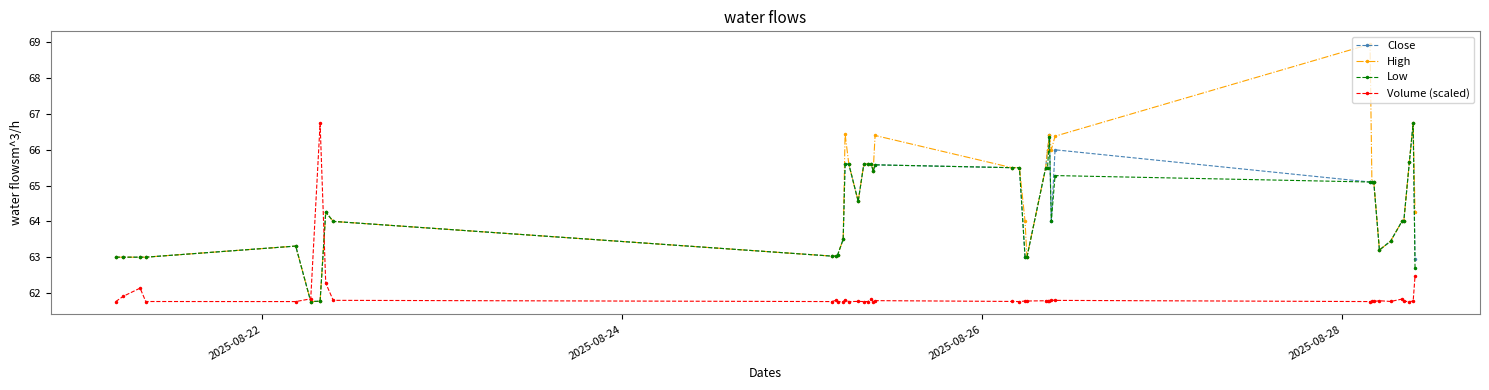

At how many categories does at least one series exceed 61?

40